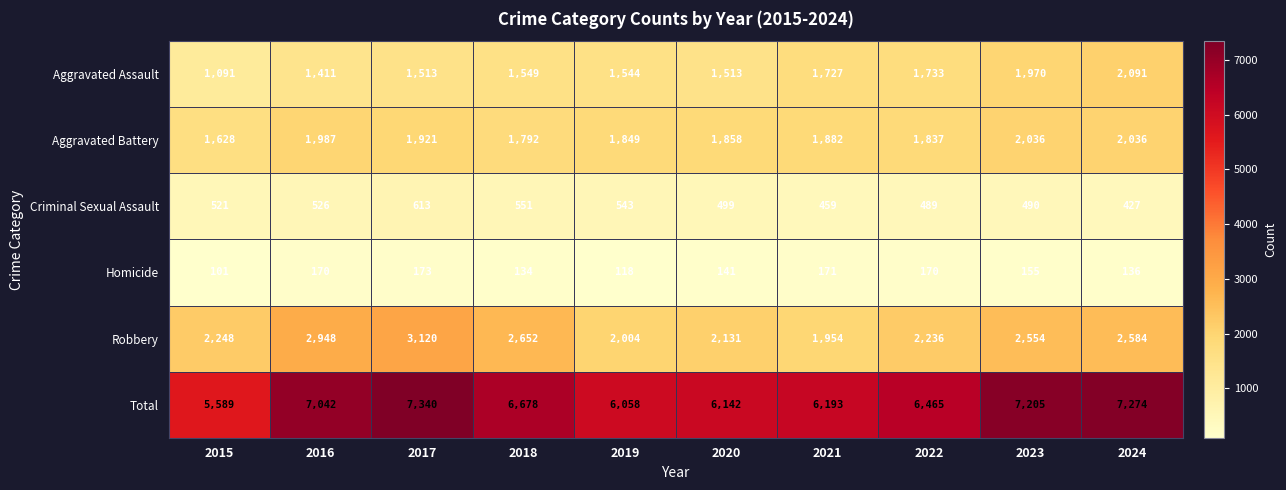

What is the sum of all Robbery values?

24431